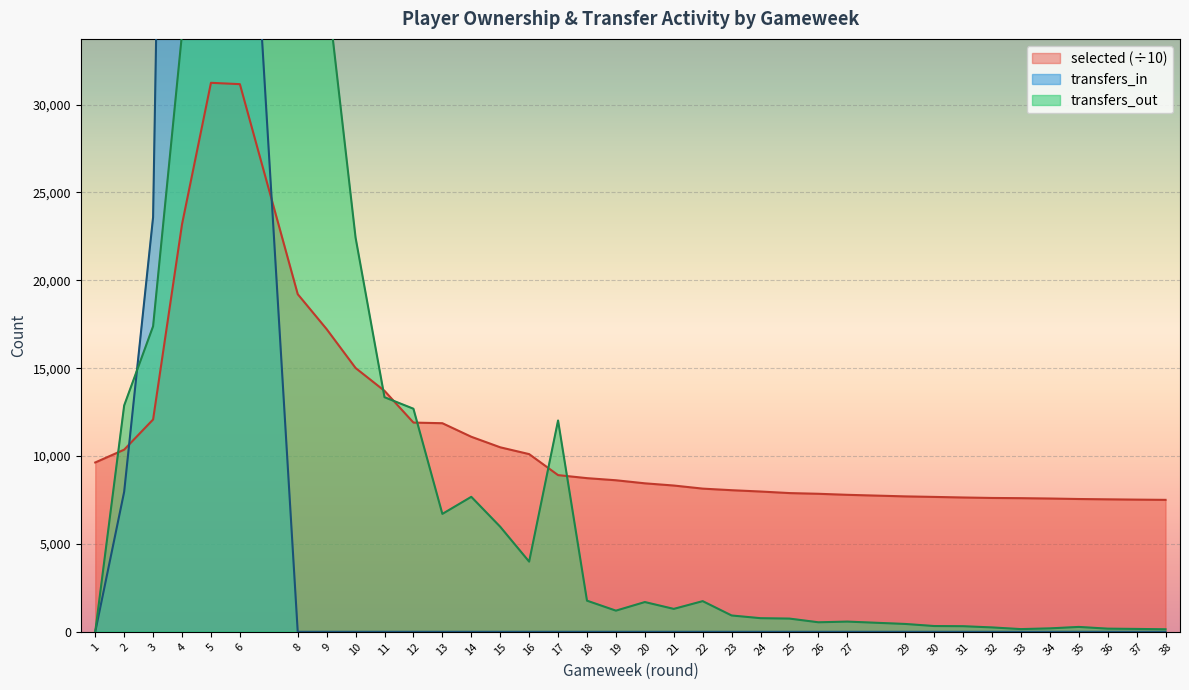

Rank the series by their average value, from lowest to highest.

transfers_in, transfers_out, selected